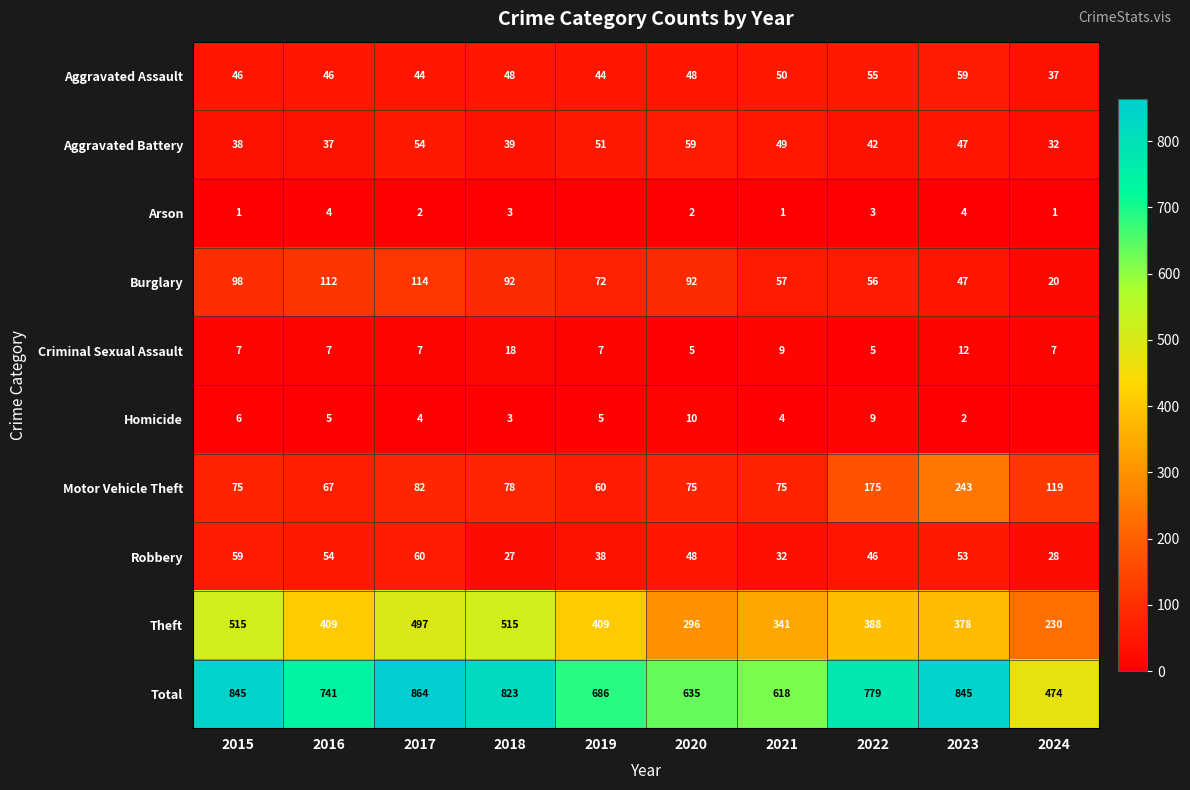

What is the difference between the maximum and second lowest values in the Robbery series?

32